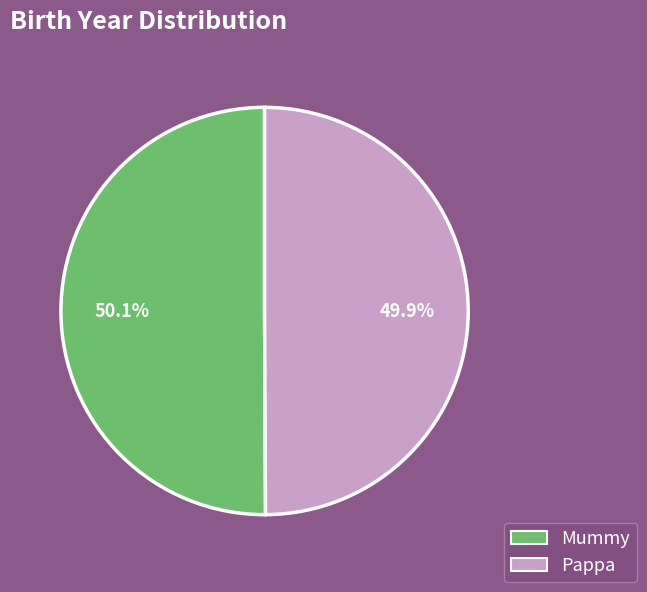

To the nearest percent, what percentage of the pie is Pappa?

50%